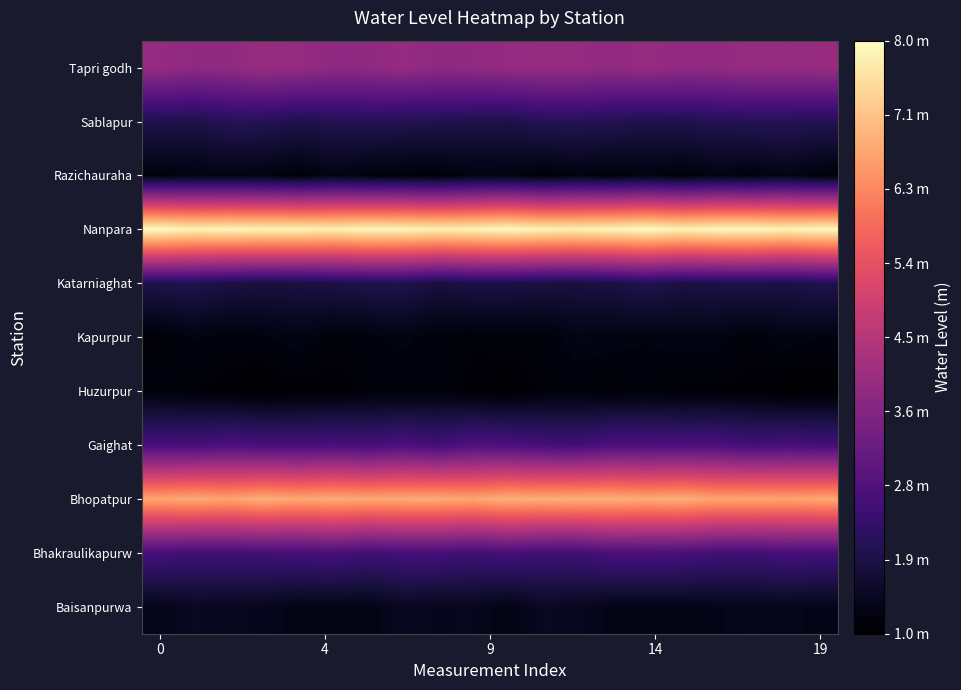

What is the minimum value shown in the chart?

0.9